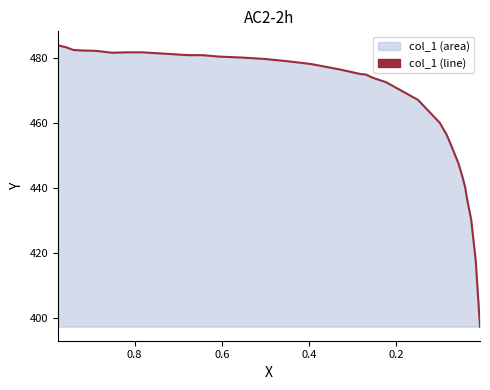

Is it true that the value at 0.8 is 294.4?

False